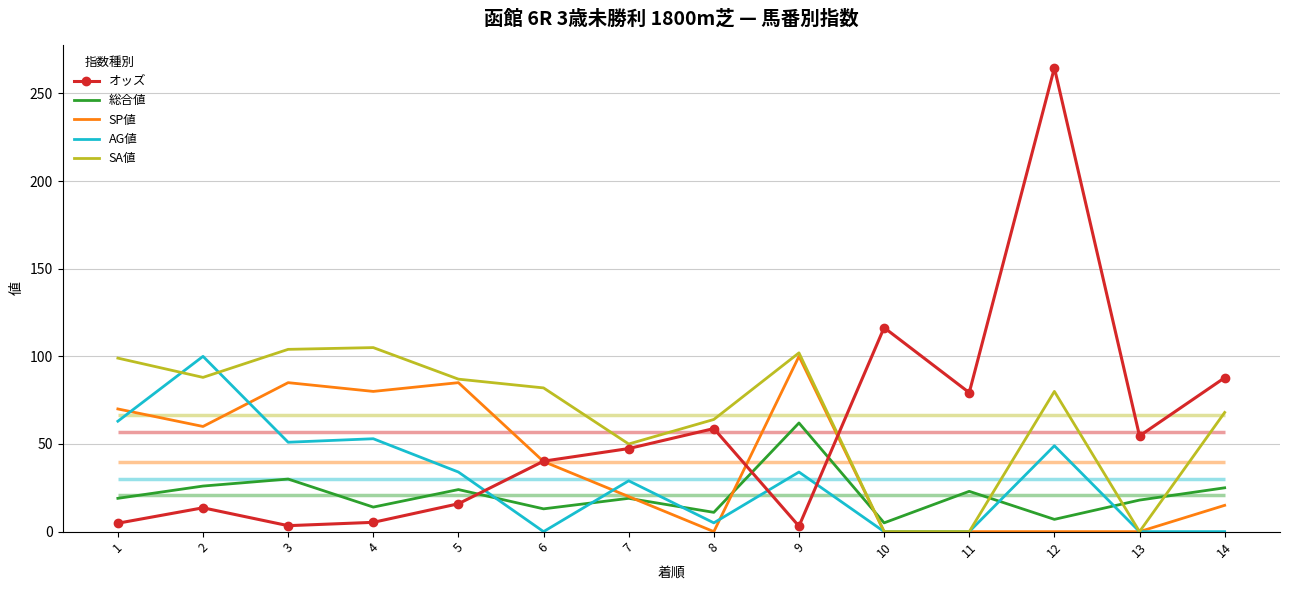

How many interior local valleys does the SP値 series have?

3